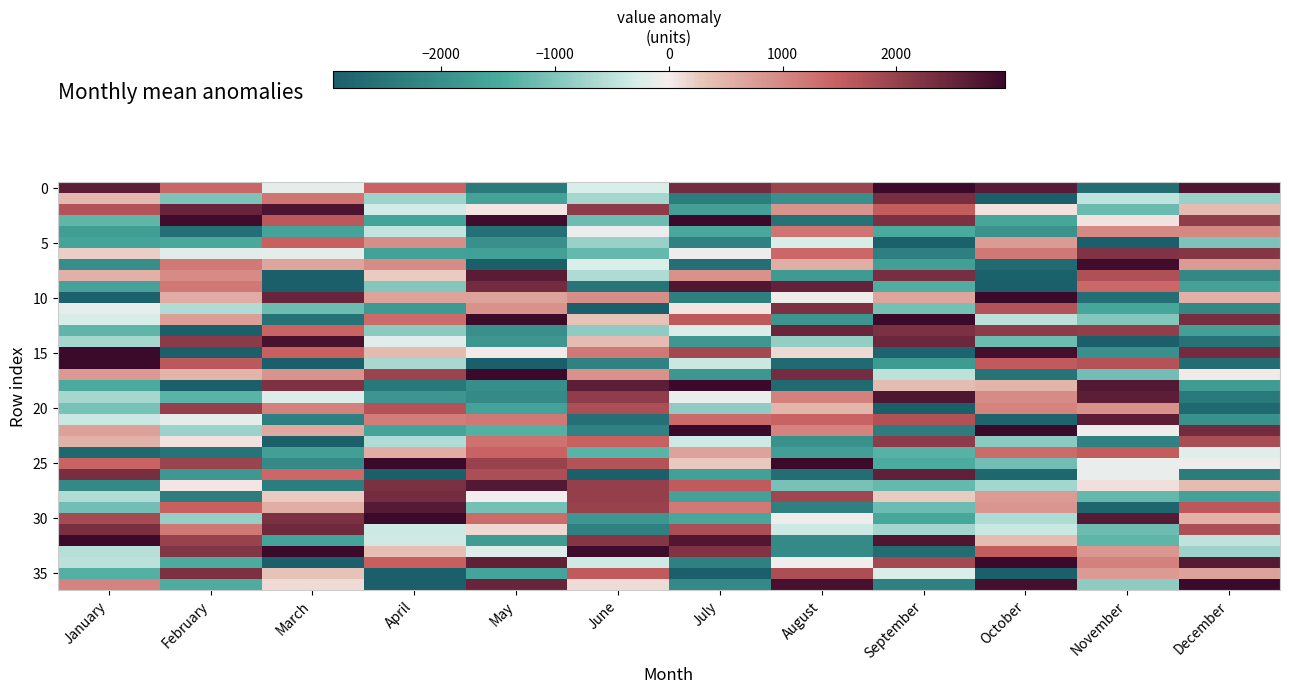

Which label corresponds to the largest value in the chart?

January